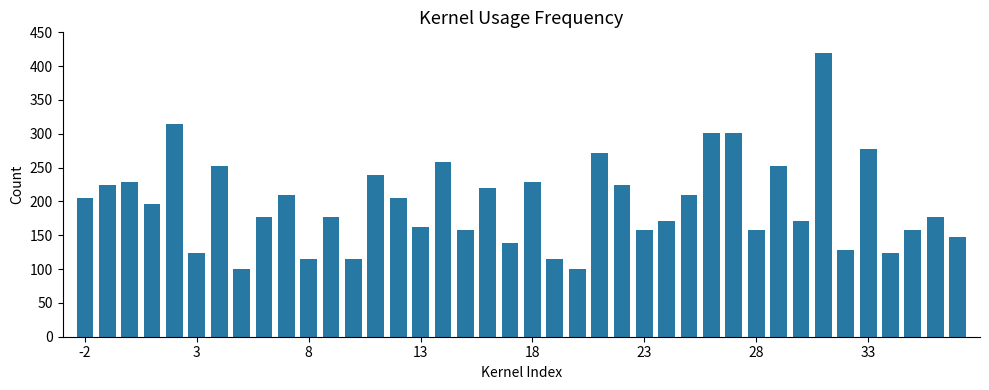

What is the smallest value displayed?

100.2